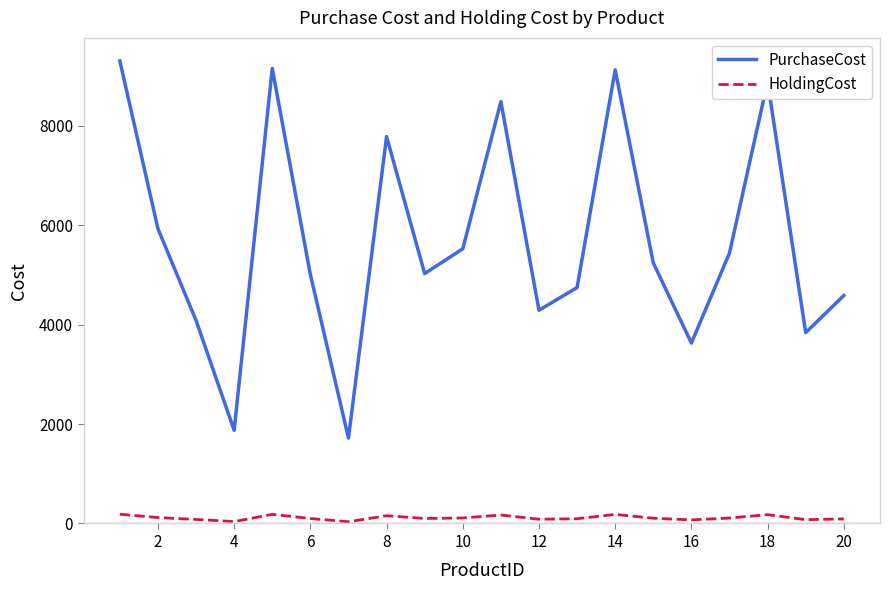

True or false: PurchaseCost and HoldingCost intersect in this chart.

False